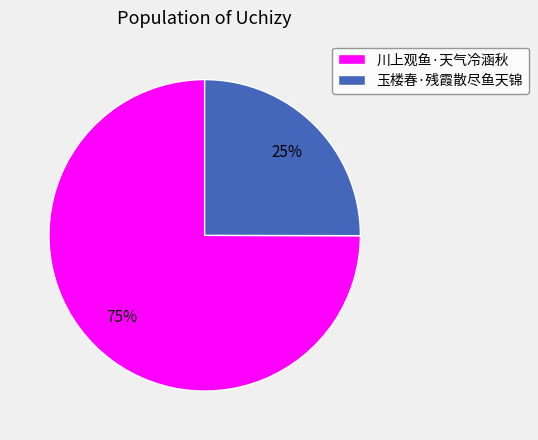

How many slices are in this pie chart?

2